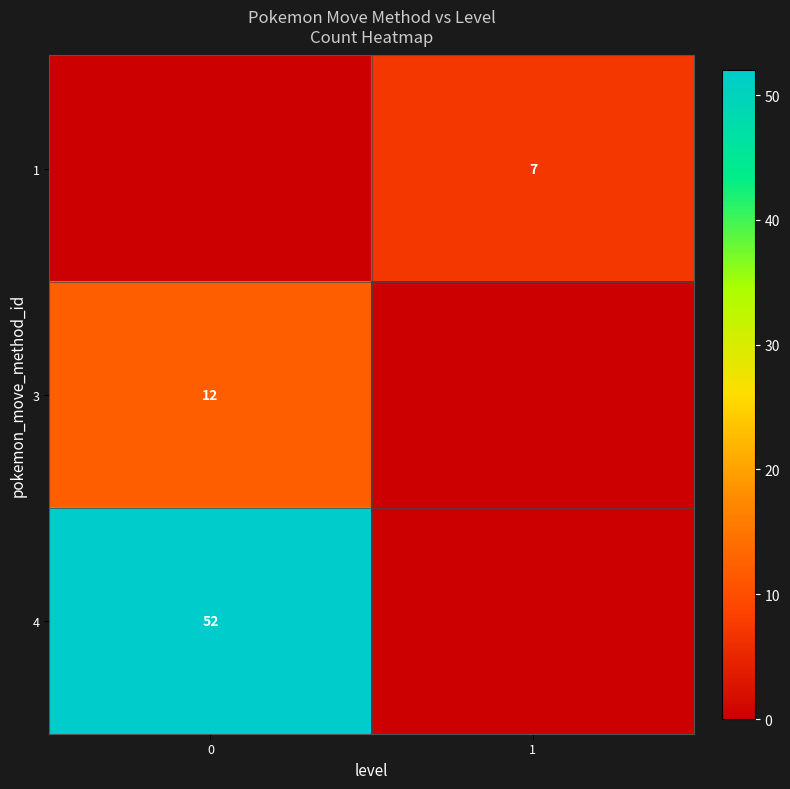

Is it true that 4 equals 71 at 0?

False